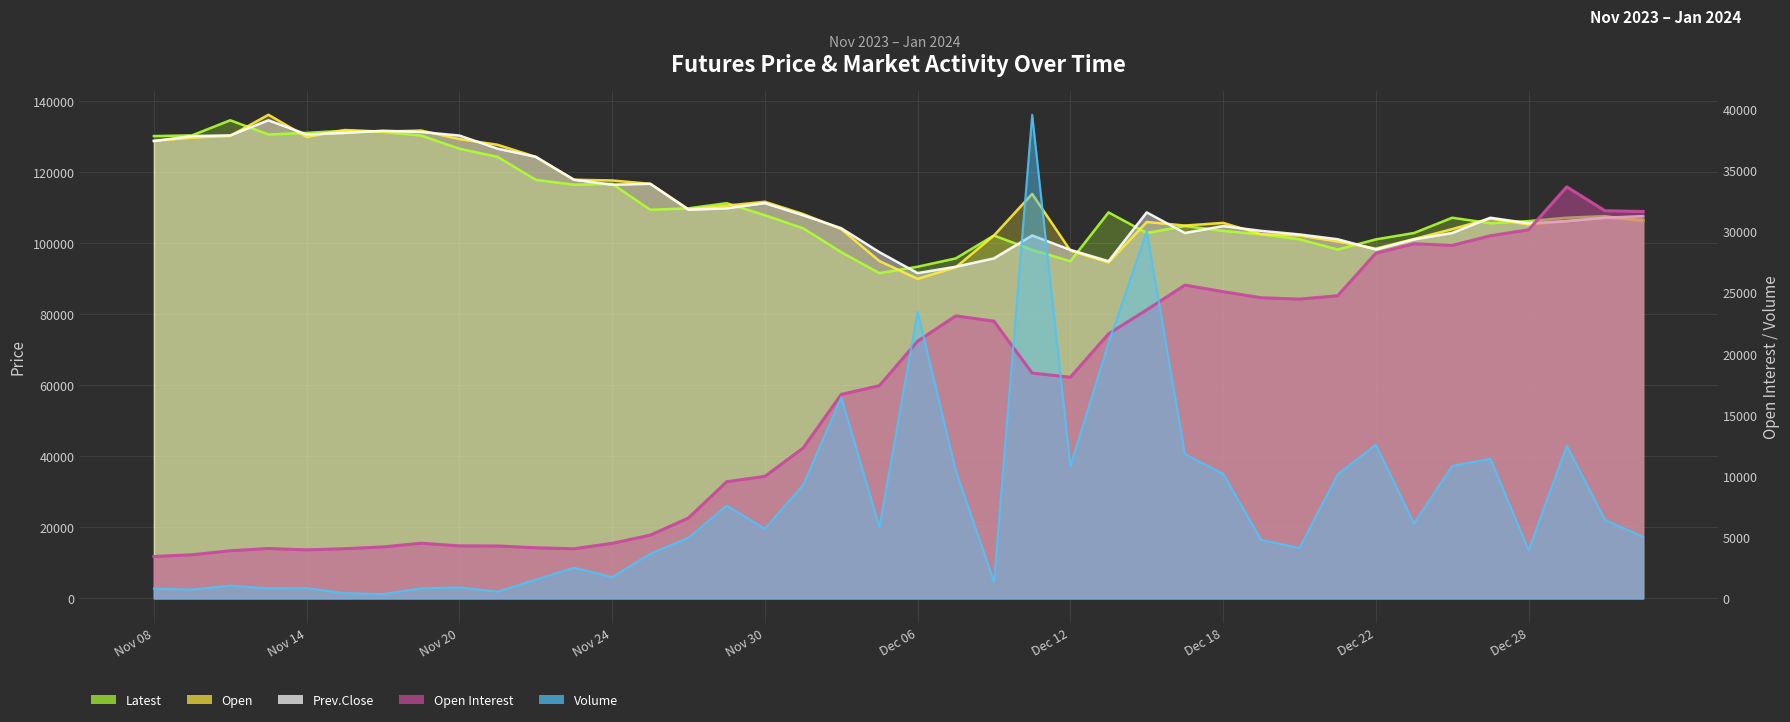

How many lines are shown in the chart?

5